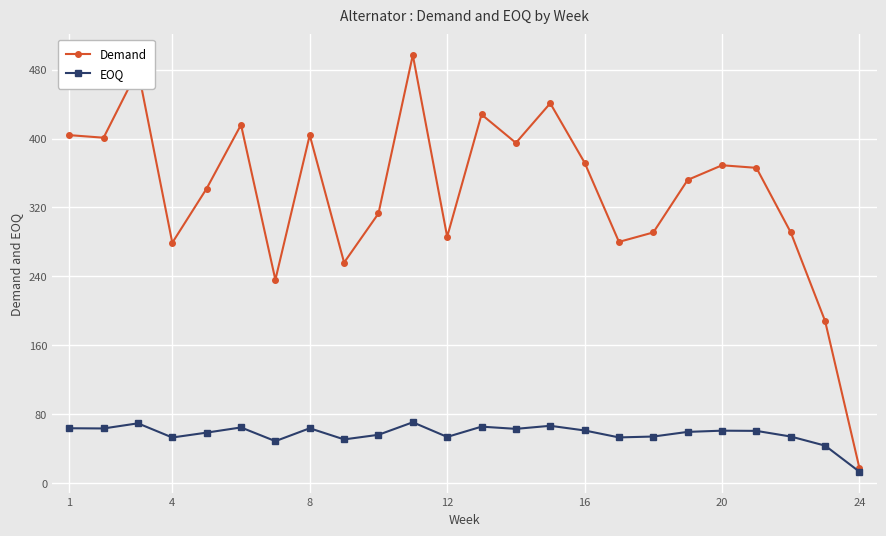

At how many categories does at least one series exceed 382?

9